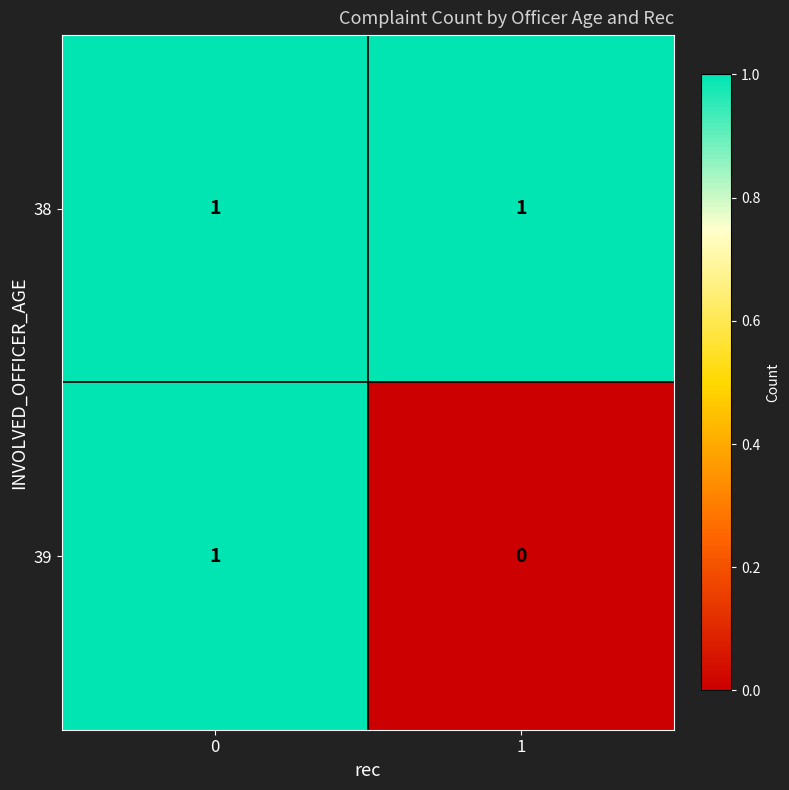

At how many categories does at least one series exceed 0?

2